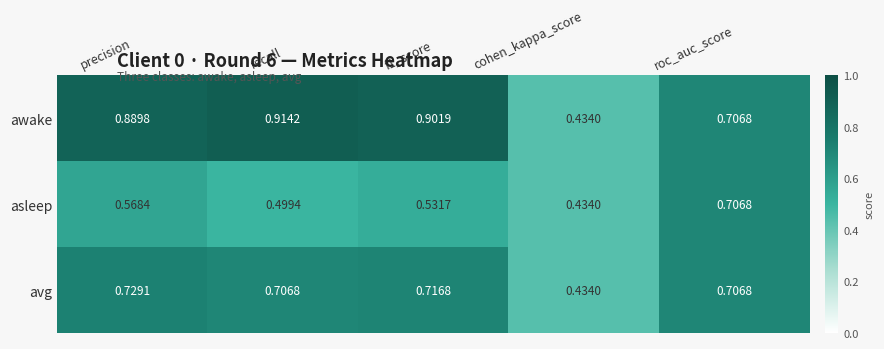

List the series in order of their peak value, lowest first.

asleep, avg, awake